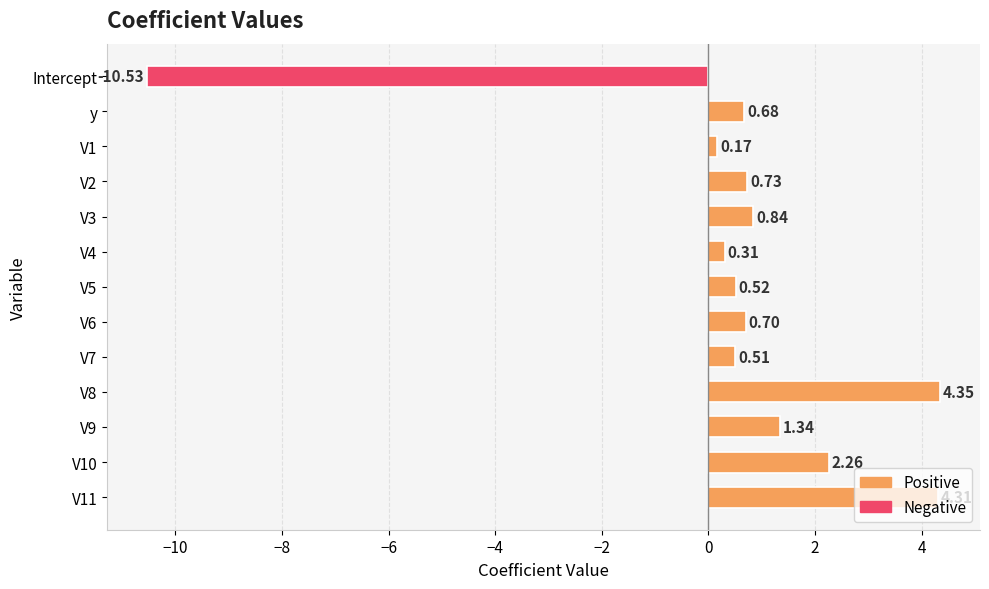

Where is the data nearest to the value -3?

V1